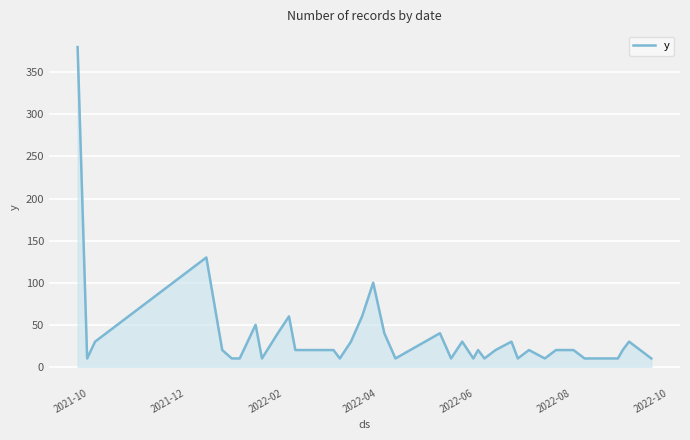

What is the greatest value displayed?

380